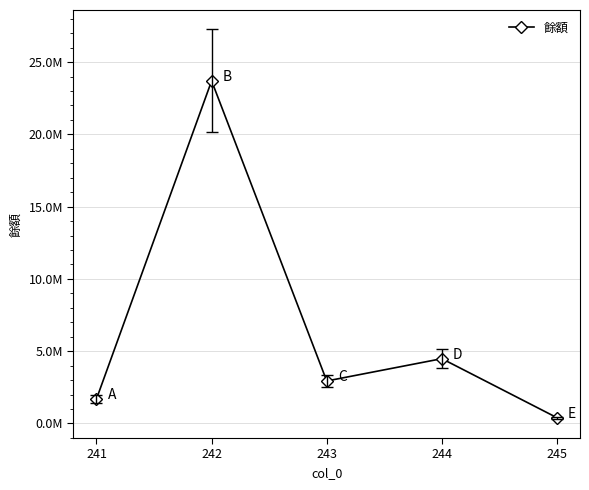

What is the difference between the second highest and minimum values?

4083768